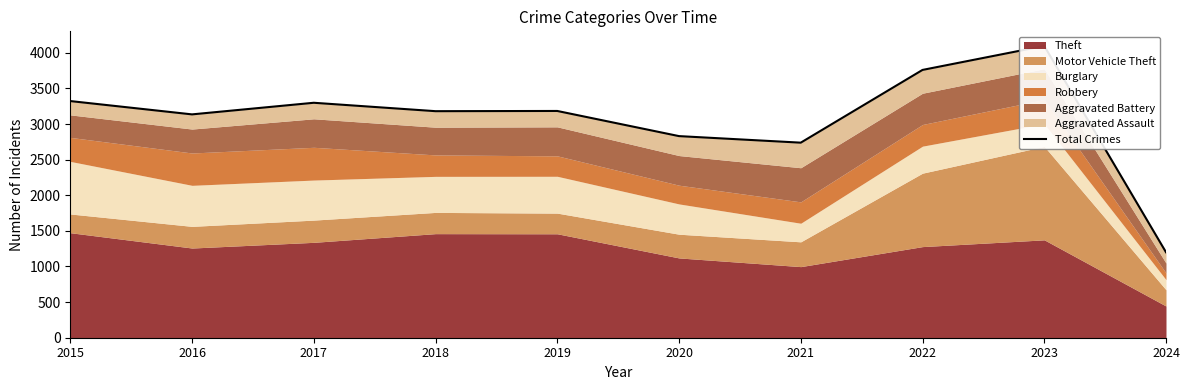

Which category has the lowest value across all series?

2024